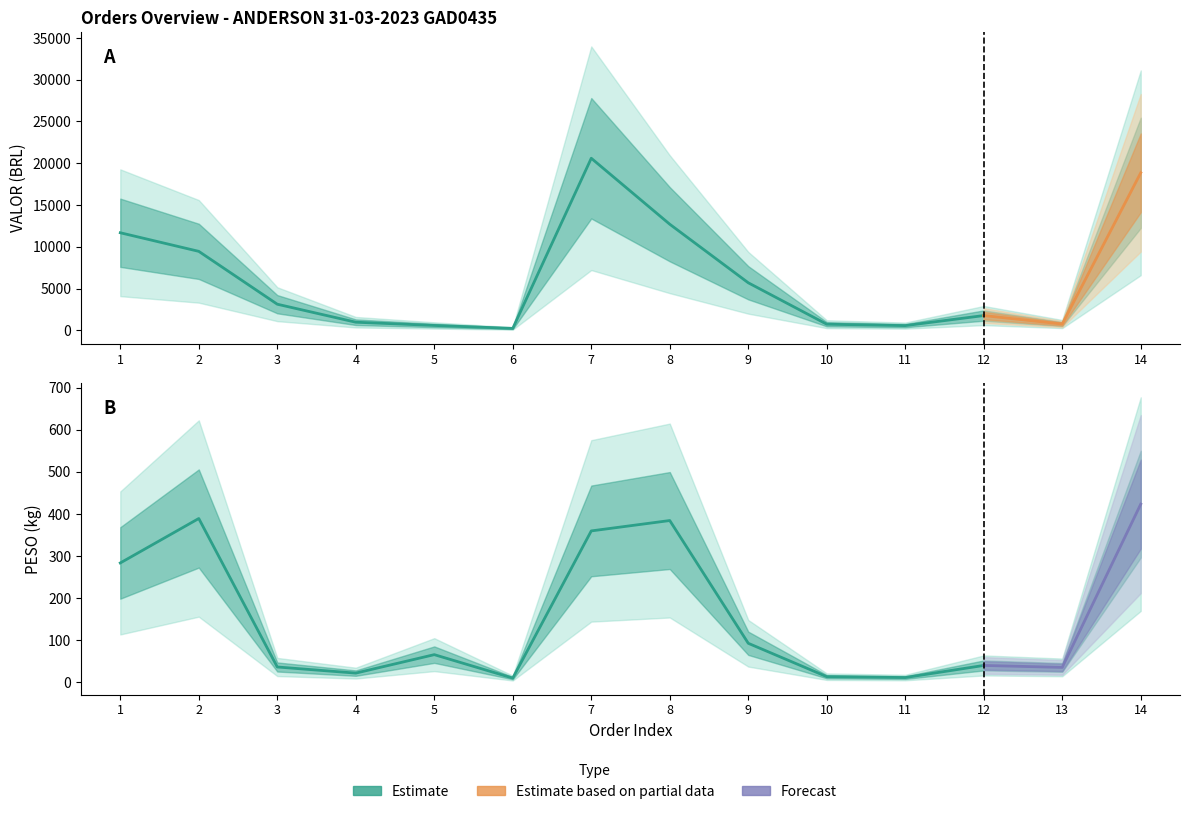

Is it true that VALOR equals 193.5 at 5?

False